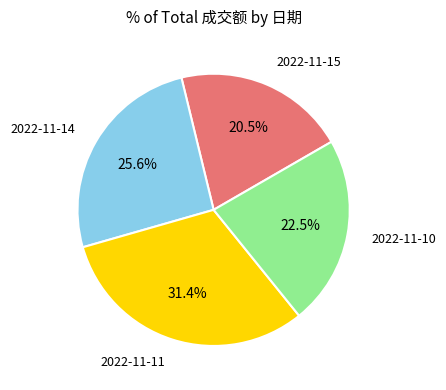

Is there any slice that represents more than half of the pie?

No